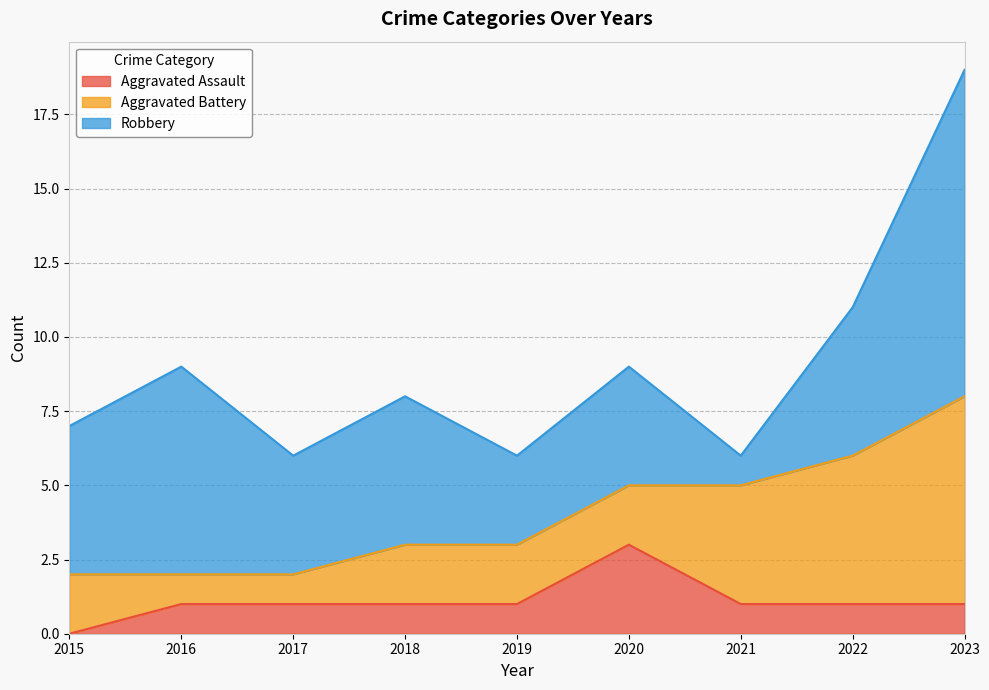

Between which two adjacent categories do Aggravated Assault and Aggravated Battery first intersect?

2019 and 2020